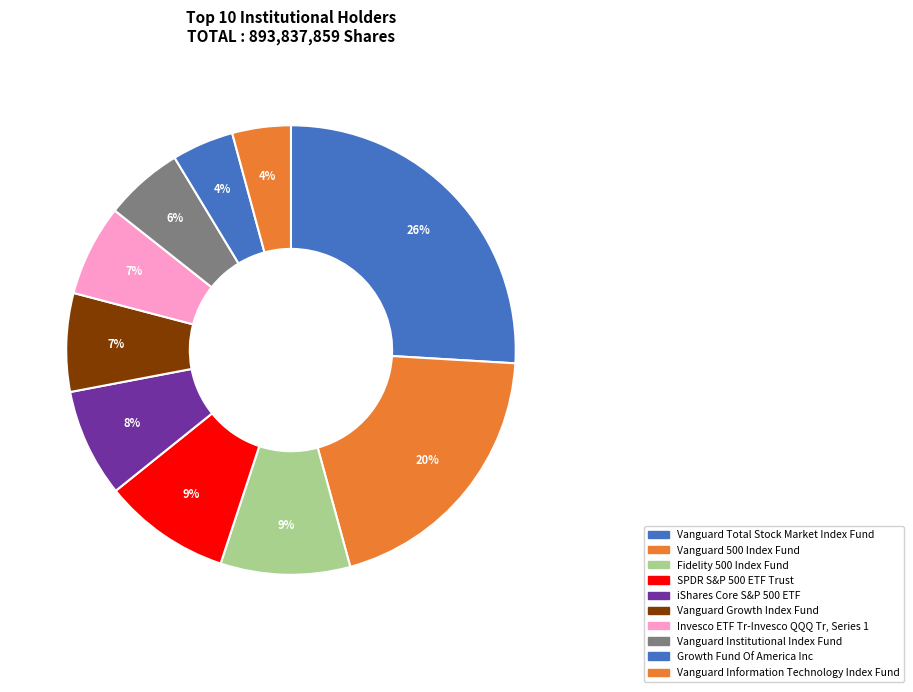

How many segments does this pie chart have?

10